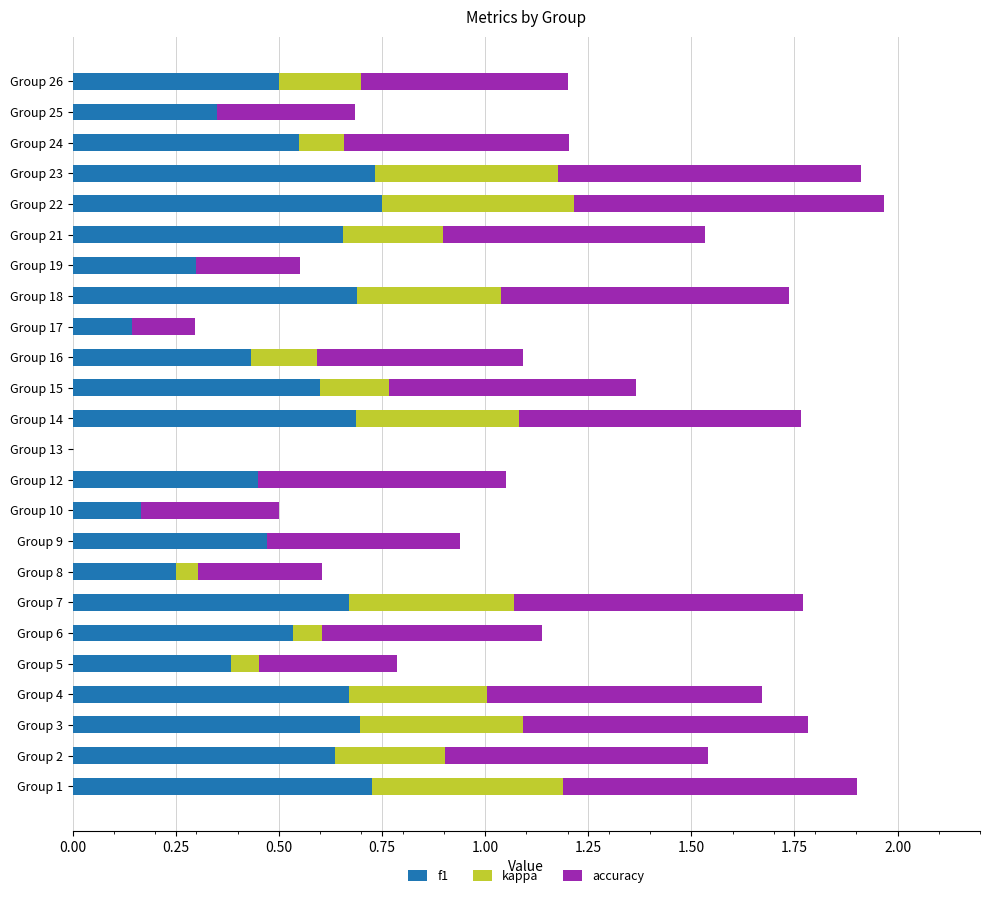

The f1 series shows 1.2 at Group 3. True or false?

False